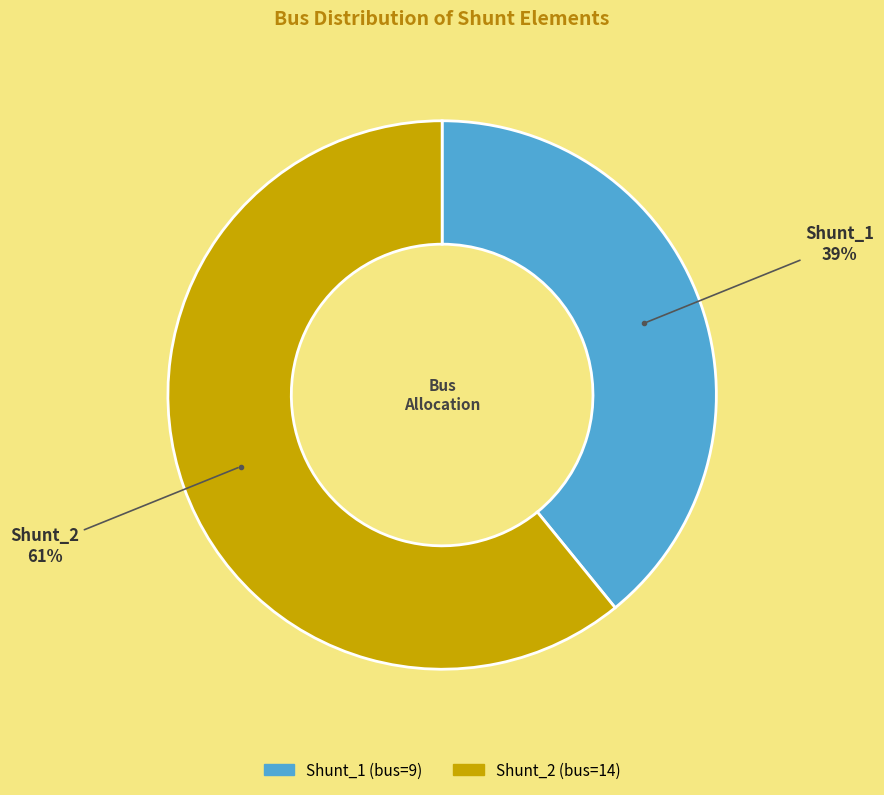

How many slices are in this pie chart?

2